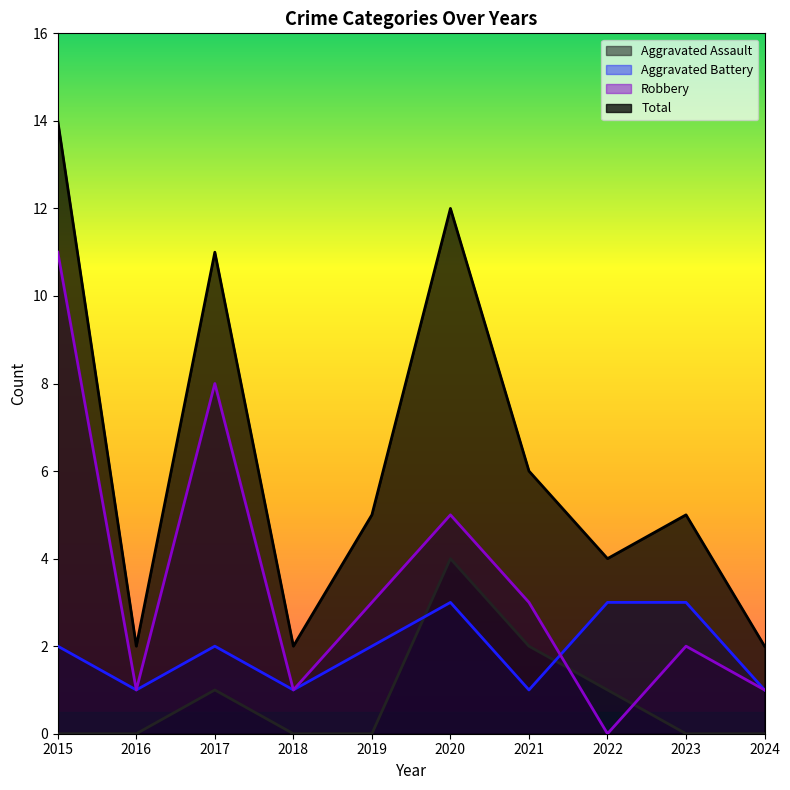

The value of Aggravated Battery at 2018 is 0. True or false?

False